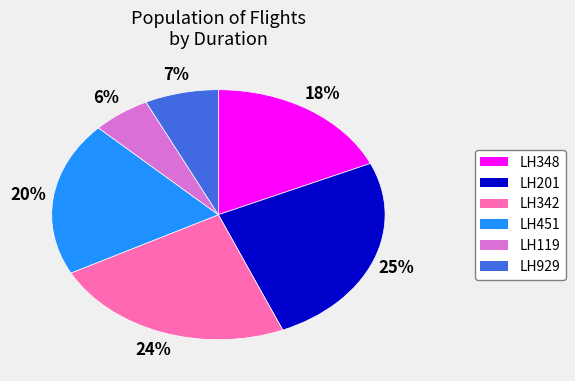

To the nearest percent, what is the difference between the LH119 and LH929 slice percentages?

1%